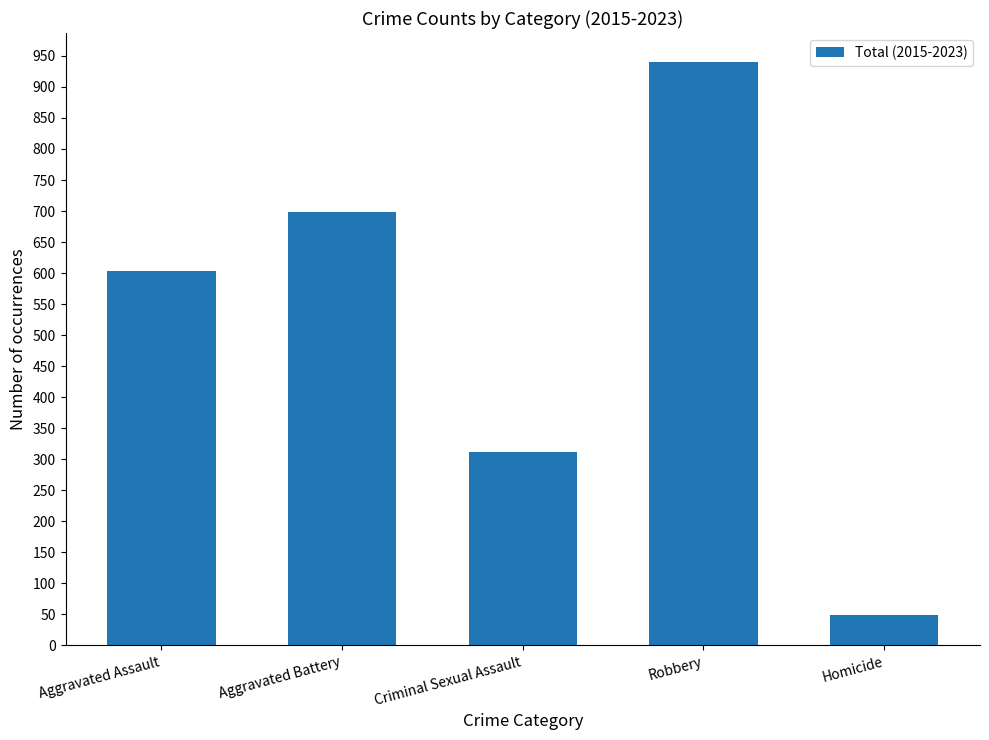

List the labels in order of value, smallest first.

Homicide, Criminal Sexual Assault, Aggravated Assault, Aggravated Battery, Robbery